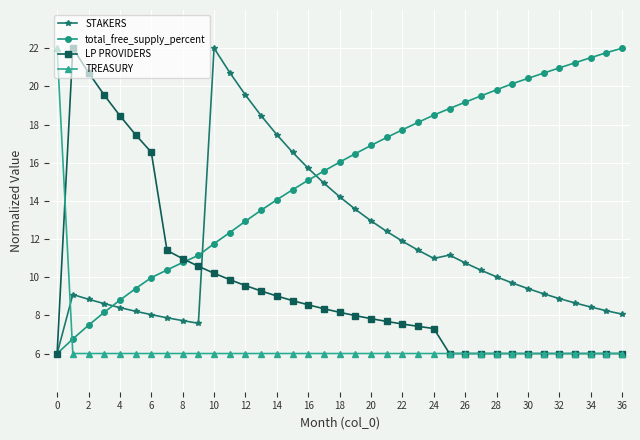

List the series in order of their overall mean, lowest first.

TREASURY, LP PROVIDERS, STAKERS, total_free_supply_percent